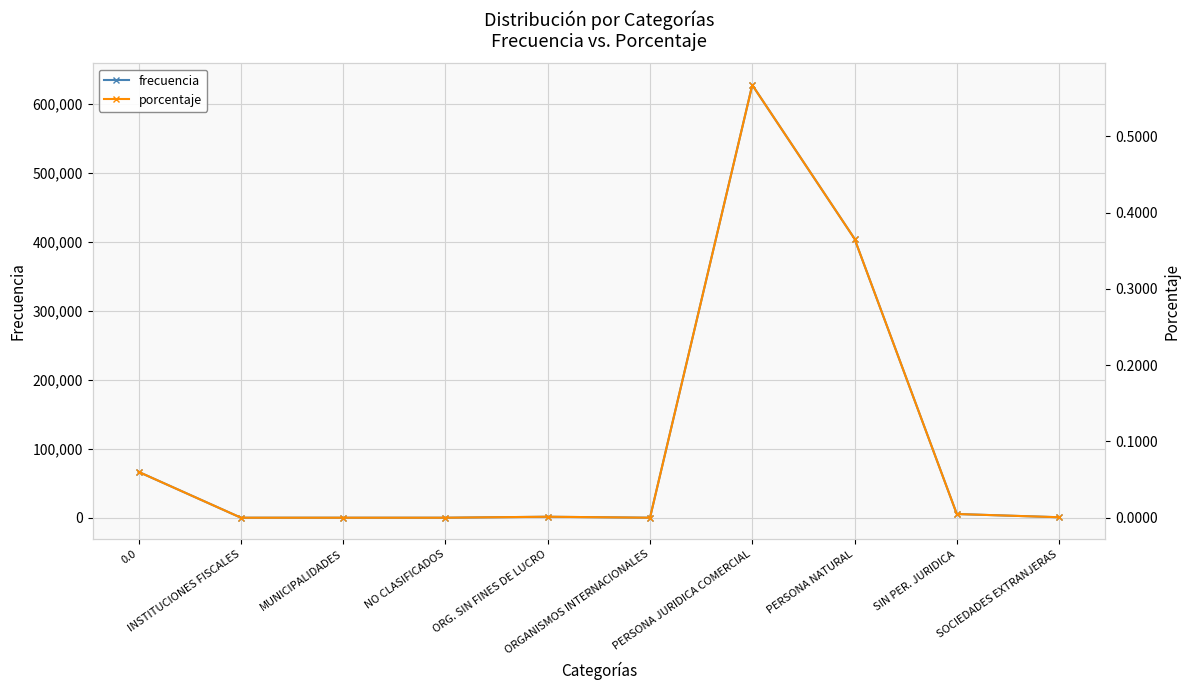

Reading left to right, list all the values displayed in this chart.

frecuencia: 0.0=66449.0	INSTITUCIONES FISCALES=4.0	MUNICIPALIDADES=1.0	NO CLASIFICADOS=1.0	ORG. SIN FINES DE LUCRO=1414.0	ORGANISMOS INTERNACIONALES=1.0	PERSONA JURIDICA COMERCIAL=627621.0	PERSONA NATURAL=404605.0	SIN PER. JURIDICA=5358.0	SOCIEDADES EXTRANJERAS=690.0
porcentaje: 0.0=0.1	INSTITUCIONES FISCALES=0.0	MUNICIPALIDADES=0.0	NO CLASIFICADOS=0.0	ORG. SIN FINES DE LUCRO=0.0	ORGANISMOS INTERNACIONALES=0.0	PERSONA JURIDICA COMERCIAL=0.6	PERSONA NATURAL=0.4	SIN PER. JURIDICA=0.0	SOCIEDADES EXTRANJERAS=0.0